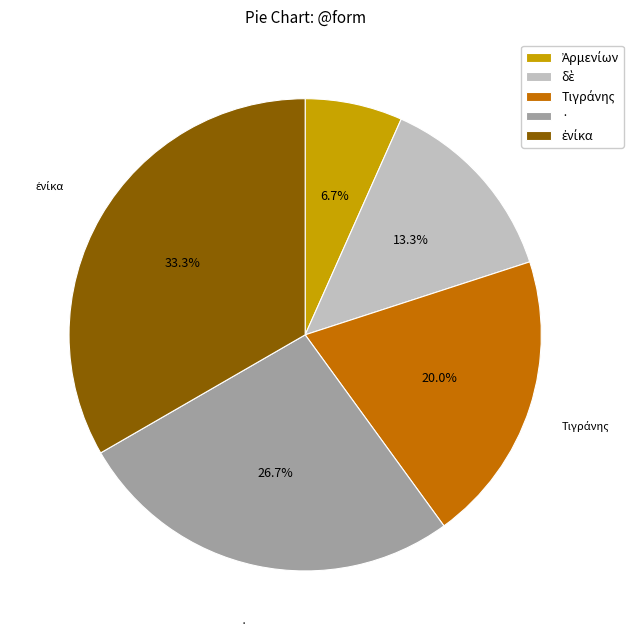

How many slices are in this pie chart?

5